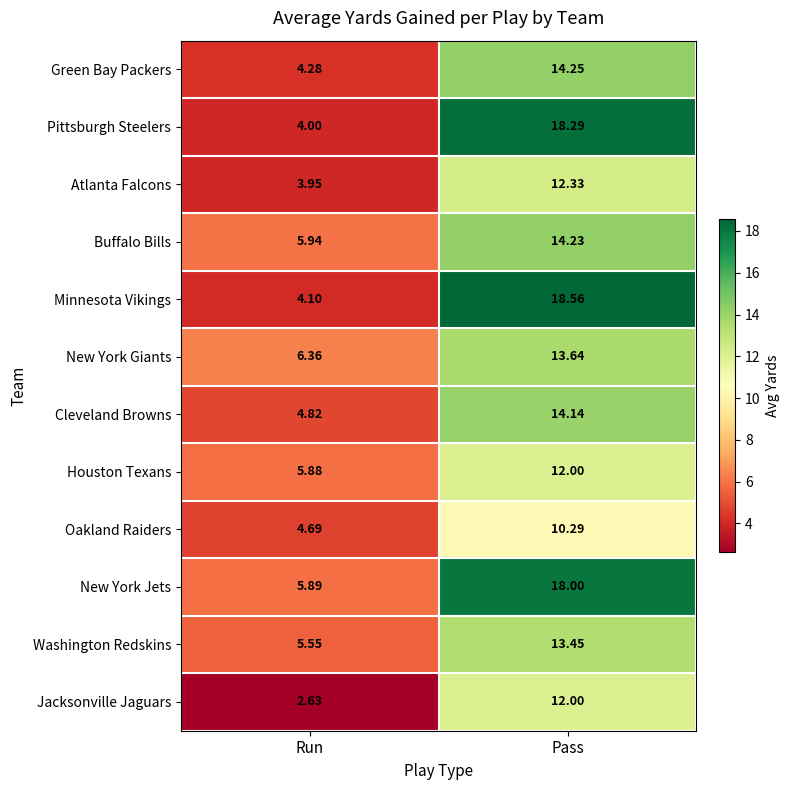

At which label is Buffalo Bills closest to 10?

Run